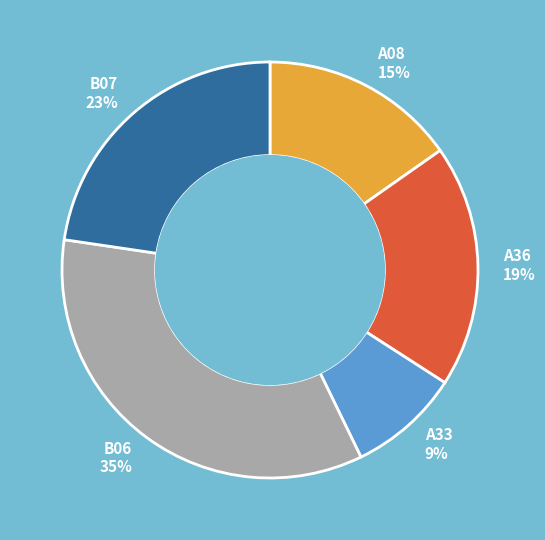

Between A33 and B07, which is larger?

B07